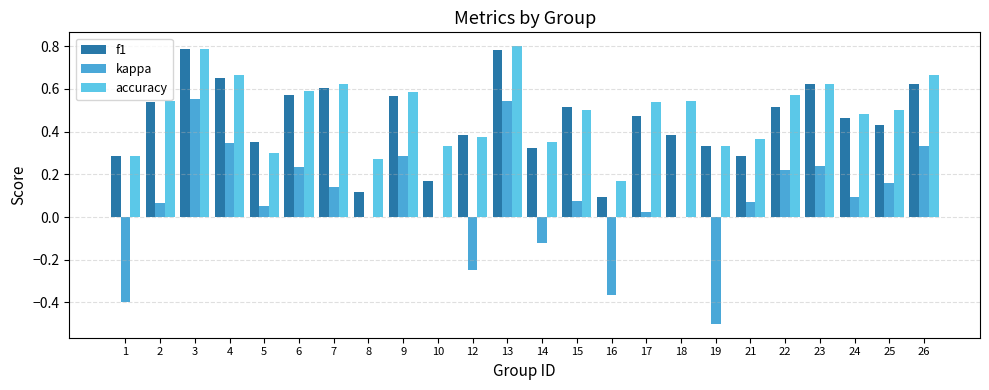

What is the value of the f1 bar at the 1st from the left?

0.3